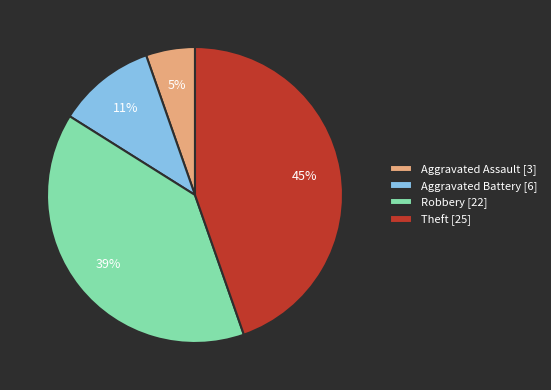

Which slice is the largest?

Theft